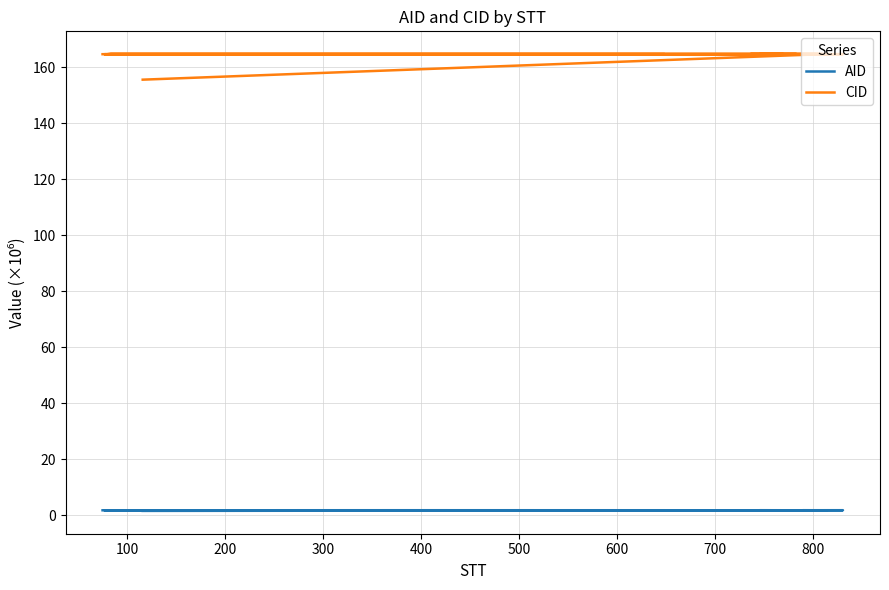

Reading left to right, extract all data points from this chart.

AID: 1.5	1.8	1.8	1.8	1.8	1.8	1.8	1.8	1.8	1.8	1.8	1.8	1.8	1.8	1.8	1.8	1.8	1.8	1.8	1.8	1.8	1.8	1.8	1.8	1.8	1.8	1.8	1.8	1.8	1.8	1.8	1.8	1.8	1.8	1.8	1.8	1.8	1.8	1.8	1.8
CID: 155.5	164.6	164.6	164.6	164.6	164.6	164.6	164.6	164.6	164.6	164.6	164.6	164.6	164.6	164.6	164.6	164.6	164.6	164.6	164.6	164.6	164.6	164.6	164.6	164.6	164.6	164.6	164.6	164.6	164.6	164.6	164.6	164.6	164.6	164.6	164.6	164.6	164.6	164.6	164.6